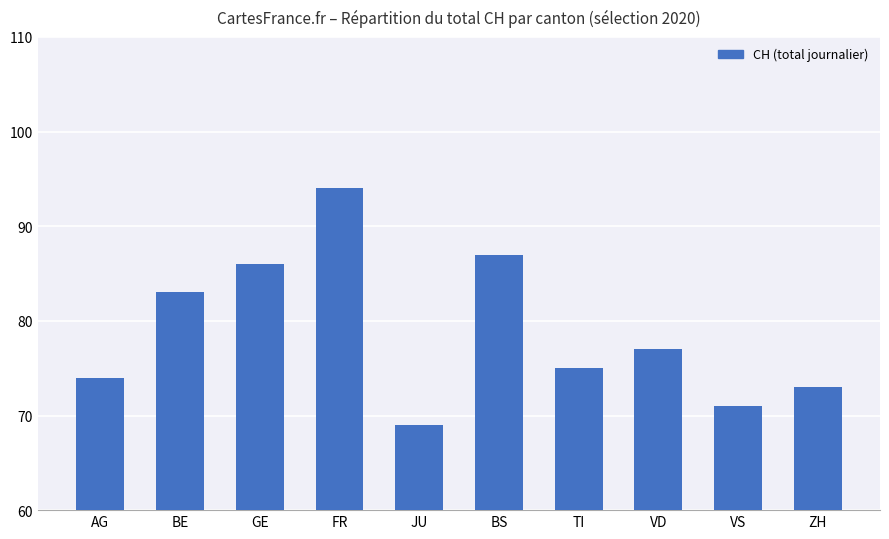

Rank the categories by value from lowest to highest.

JU, VS, ZH, AG, TI, VD, BE, GE, BS, FR